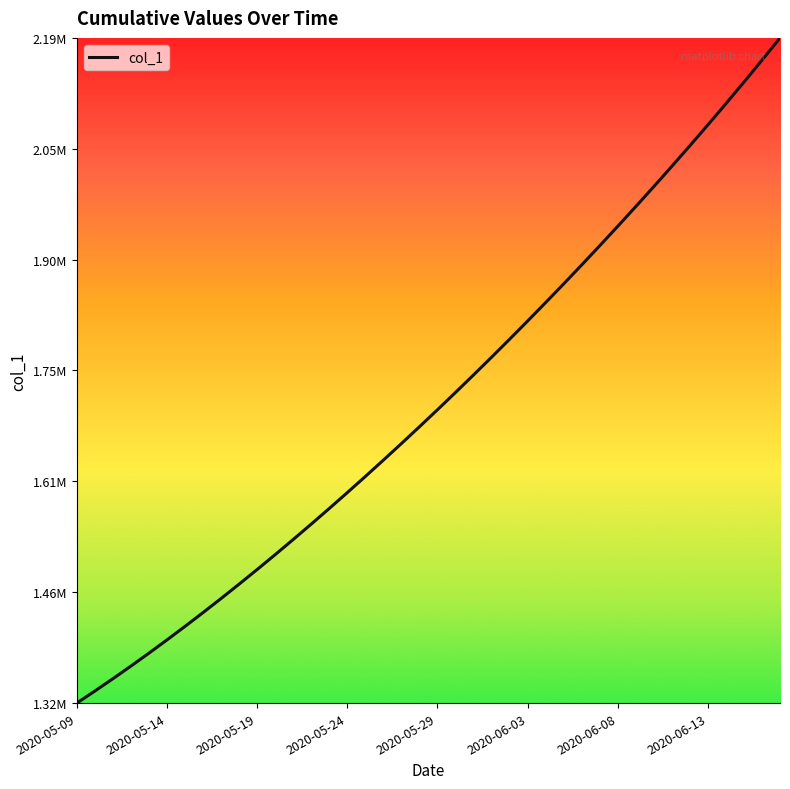

True or false: the data has more than 0 interior local peaks.

False